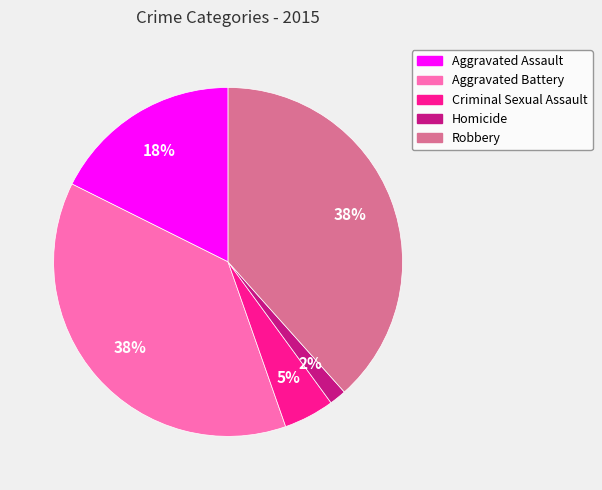

The Aggravated Assault slice represents 28% of the pie. True or false?

False